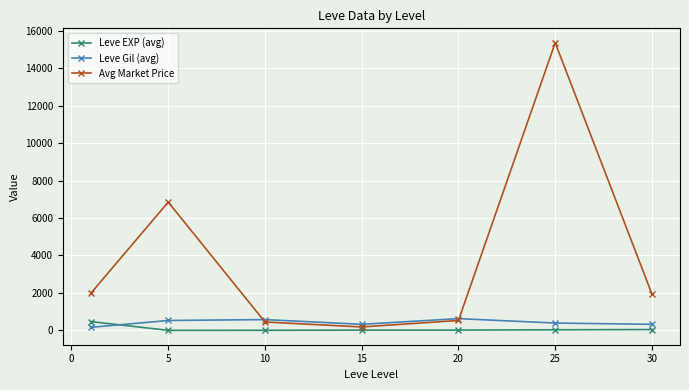

How many interior local valleys does the Avg Market Price series have?

1